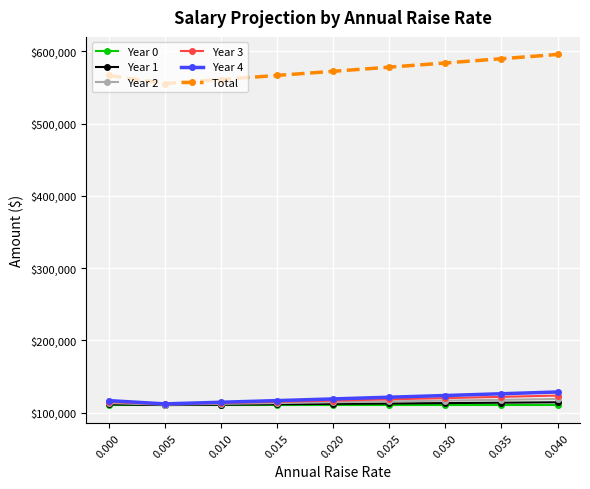

In Year 1, how many points are lower than both neighbors (excluding endpoints)?

1